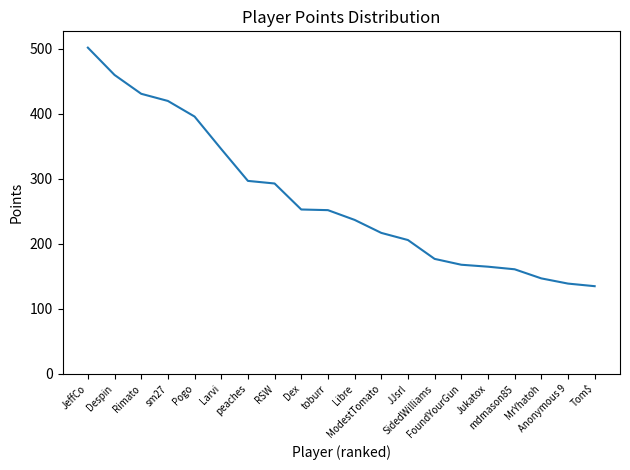

At which label does the data first exceed 252?

JeffCo